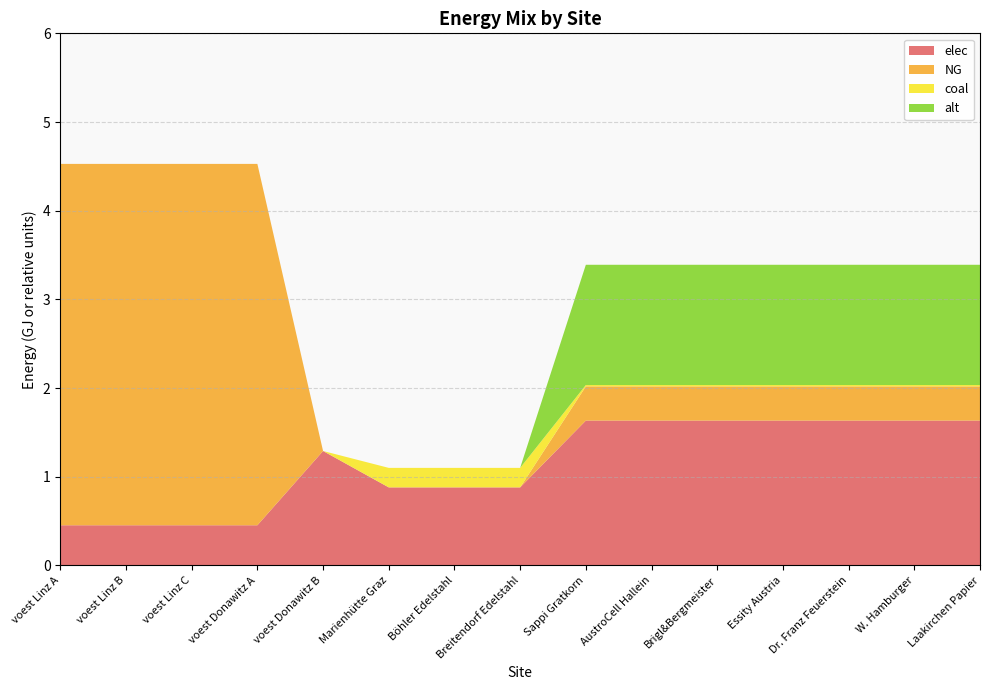

Reading left to right, what are all the values shown in this chart?

elec: voest Linz A=0.5	voest Linz B=0.5	voest Linz C=0.5	voest Donawitz A=0.5	voest Donawitz B=1.3	Marienhütte Graz=0.9	Böhler Edelstahl=0.9	Breitendorf Edelstahl=0.9	Sappi Gratkorn=1.6	AustroCell Hallein=1.6	Brigl&Bergmeister=1.6	Essity Austria=1.6	Dr. Franz Feuerstein=1.6	W. Hamburger=1.6	Laakirchen Papier=1.6
NG: voest Linz A=4.1	voest Linz B=4.1	voest Linz C=4.1	voest Donawitz A=4.1	voest Donawitz B=0.0	Marienhütte Graz=0.0	Böhler Edelstahl=0.0	Breitendorf Edelstahl=0.0	Sappi Gratkorn=0.4	AustroCell Hallein=0.4	Brigl&Bergmeister=0.4	Essity Austria=0.4	Dr. Franz Feuerstein=0.4	W. Hamburger=0.4	Laakirchen Papier=0.4
coal: voest Linz A=0.0	voest Linz B=0.0	voest Linz C=0.0	voest Donawitz A=0.0	voest Donawitz B=0.0	Marienhütte Graz=0.2	Böhler Edelstahl=0.2	Breitendorf Edelstahl=0.2	Sappi Gratkorn=0.0	AustroCell Hallein=0.0	Brigl&Bergmeister=0.0	Essity Austria=0.0	Dr. Franz Feuerstein=0.0	W. Hamburger=0.0	Laakirchen Papier=0.0
alt: voest Linz A=0.0	voest Linz B=0.0	voest Linz C=0.0	voest Donawitz A=0.0	voest Donawitz B=0.0	Marienhütte Graz=0.0	Böhler Edelstahl=0.0	Breitendorf Edelstahl=0.0	Sappi Gratkorn=1.4	AustroCell Hallein=1.4	Brigl&Bergmeister=1.4	Essity Austria=1.4	Dr. Franz Feuerstein=1.4	W. Hamburger=1.4	Laakirchen Papier=1.4